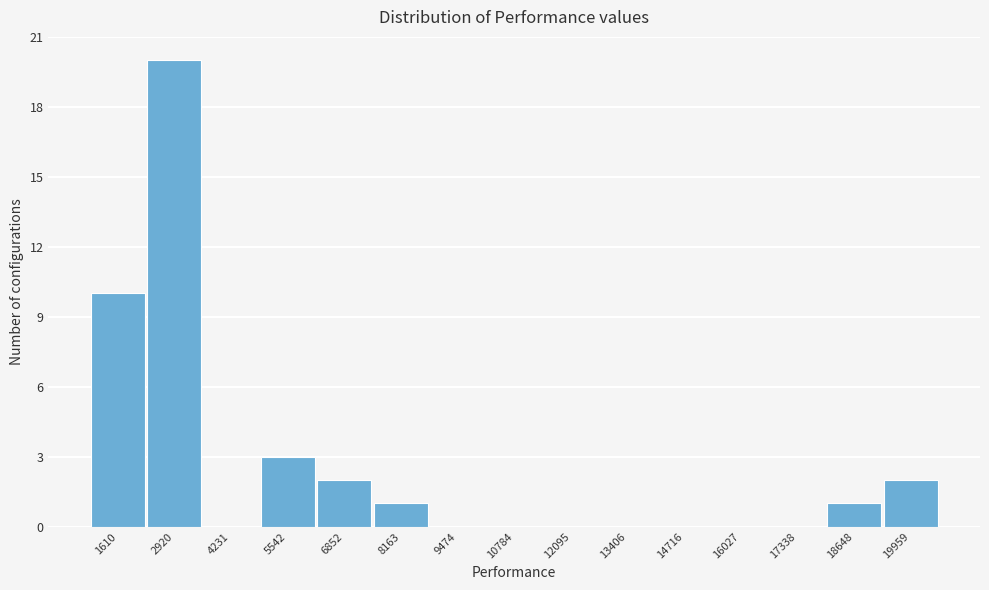

Reading left to right, list all the values displayed in this chart.

1610=10	2920=20	4231=0	5542=3	6852=2	8163=1	9474=0	10784=0	12095=0	13406=0	14716=0	16027=0	17338=0	18648=1	19959=2